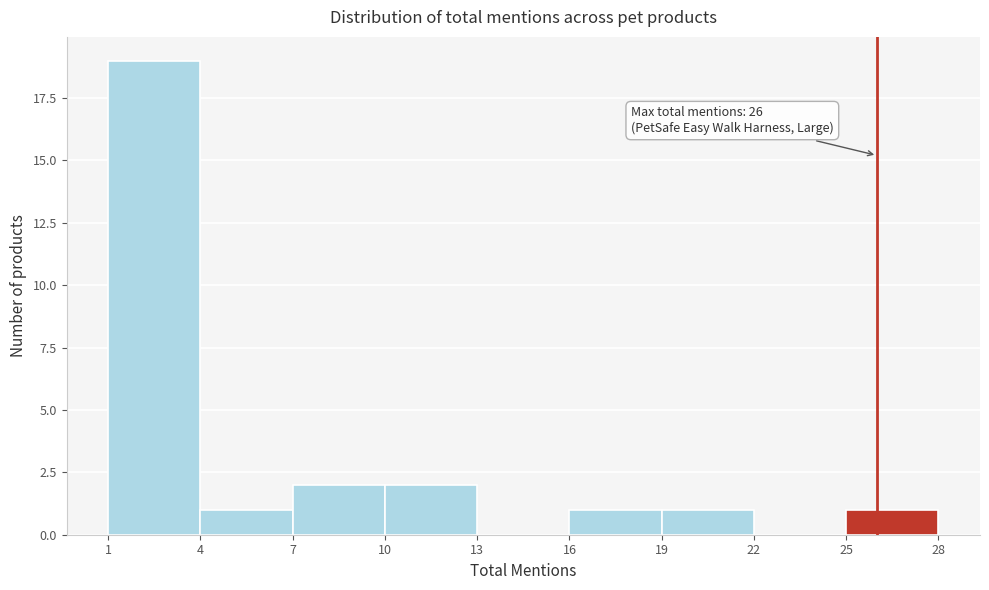

Over which range of the x-axis is the bar tallest?

1 to 4